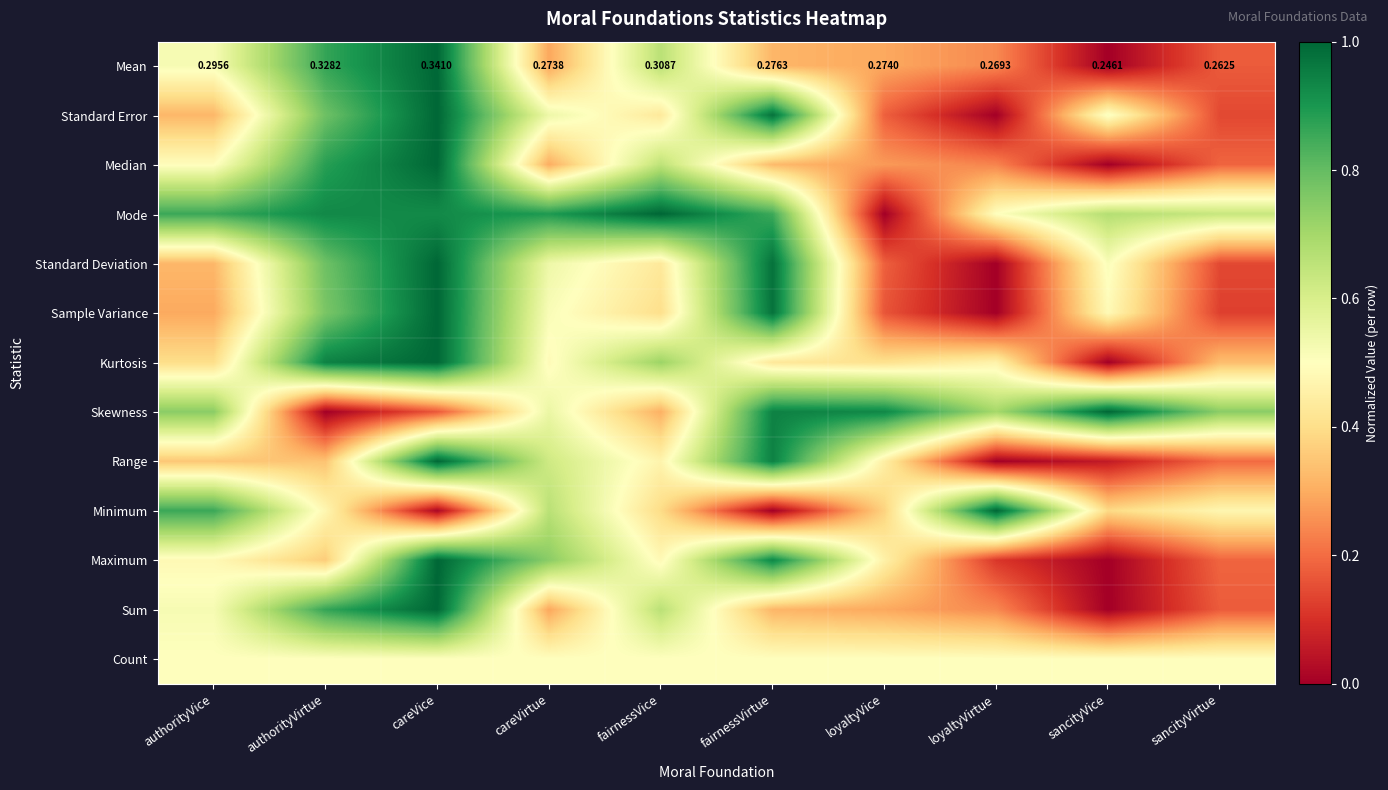

What is the difference between the Range values at loyaltyVirtue and careVice?

1.0